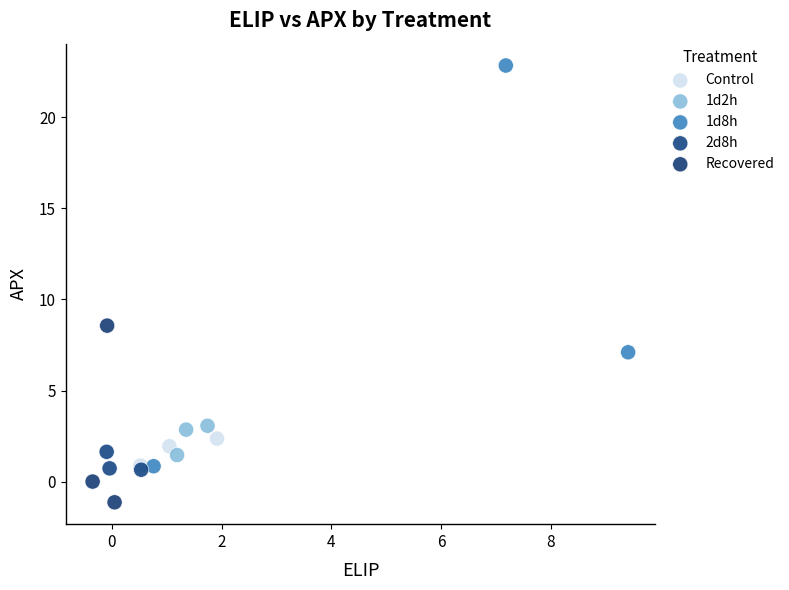

Which series reaches the maximum Y coordinate?

1d8h